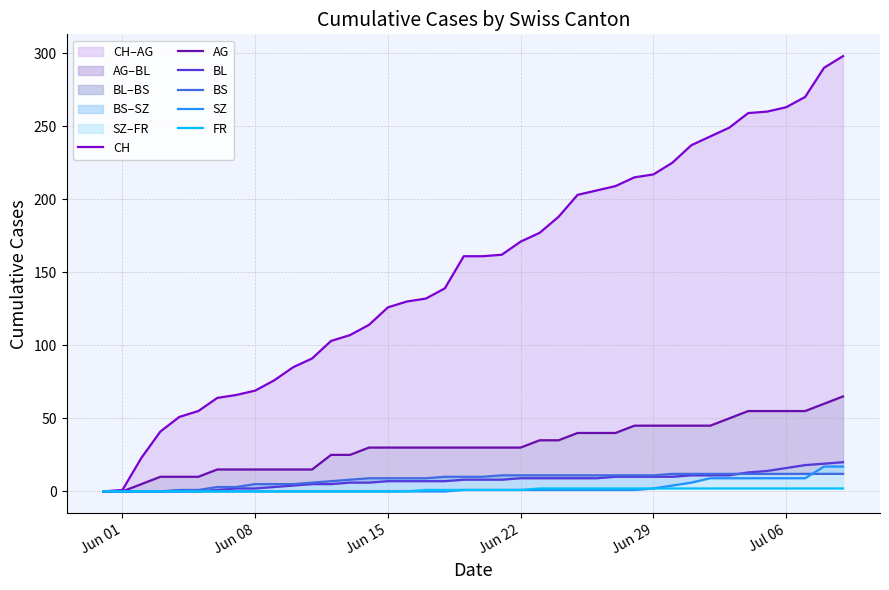

True or false: BL and FR cross at least once.

False